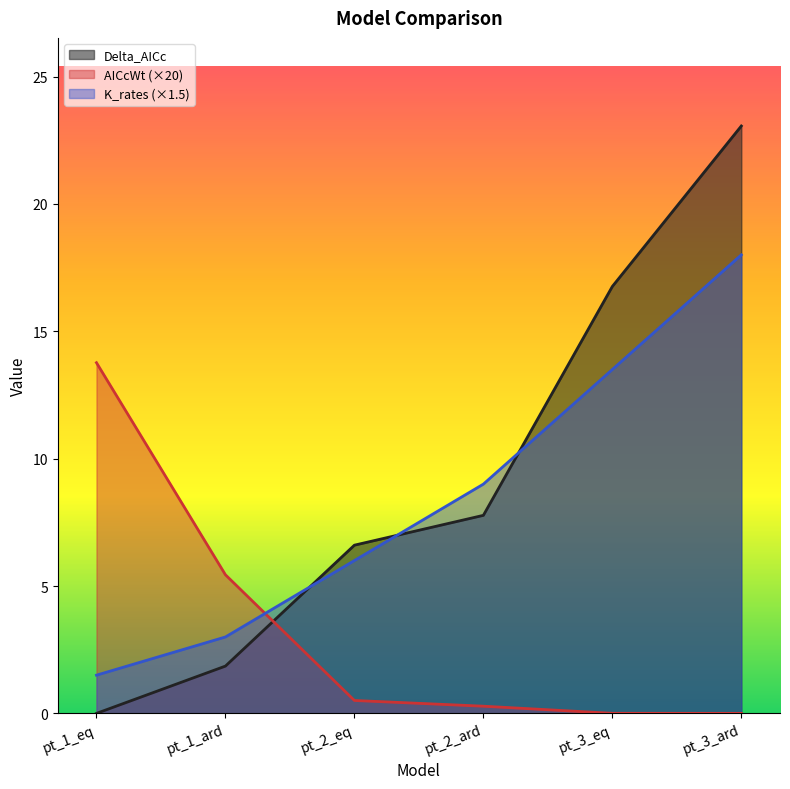

What is the maximum value for AICcWt?

13.8